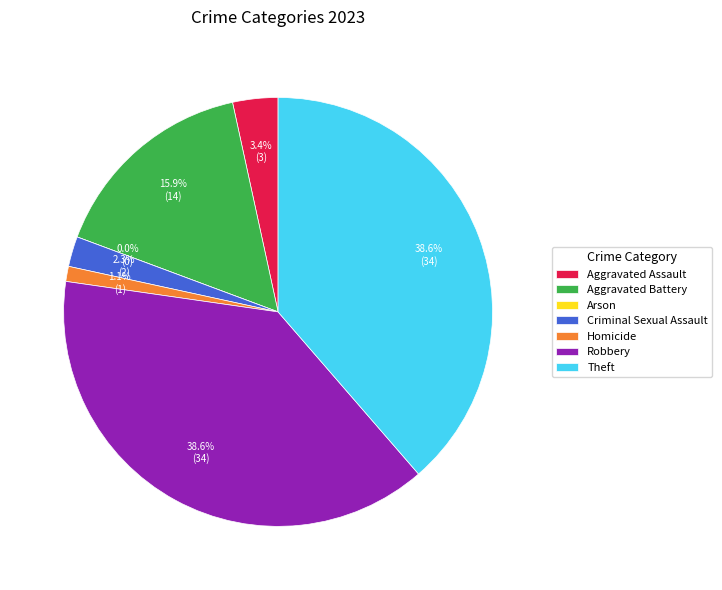

What portion of the pie excludes Homicide?

98.9%